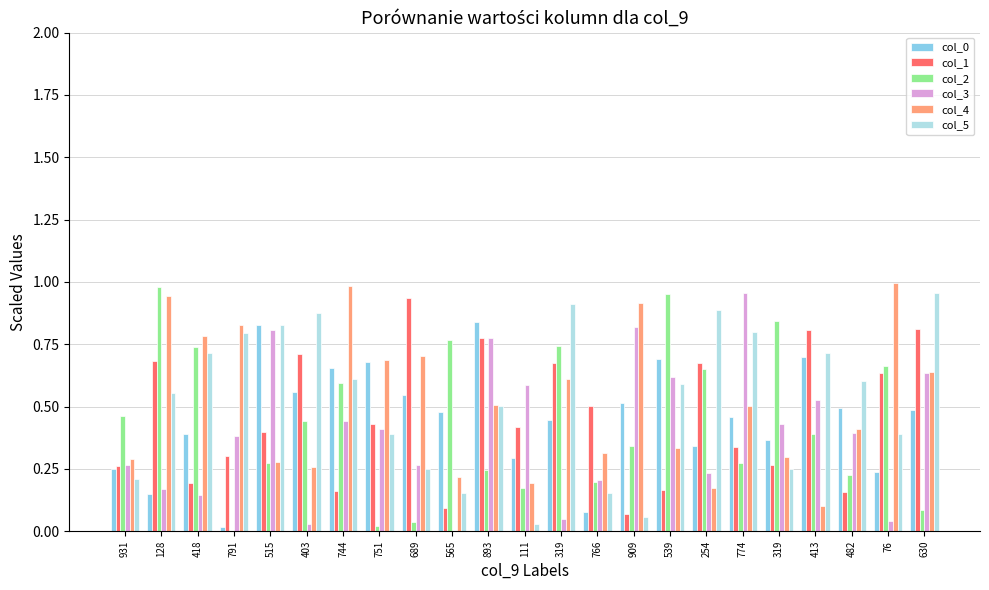

Read the col_1 value at 744.

0.2